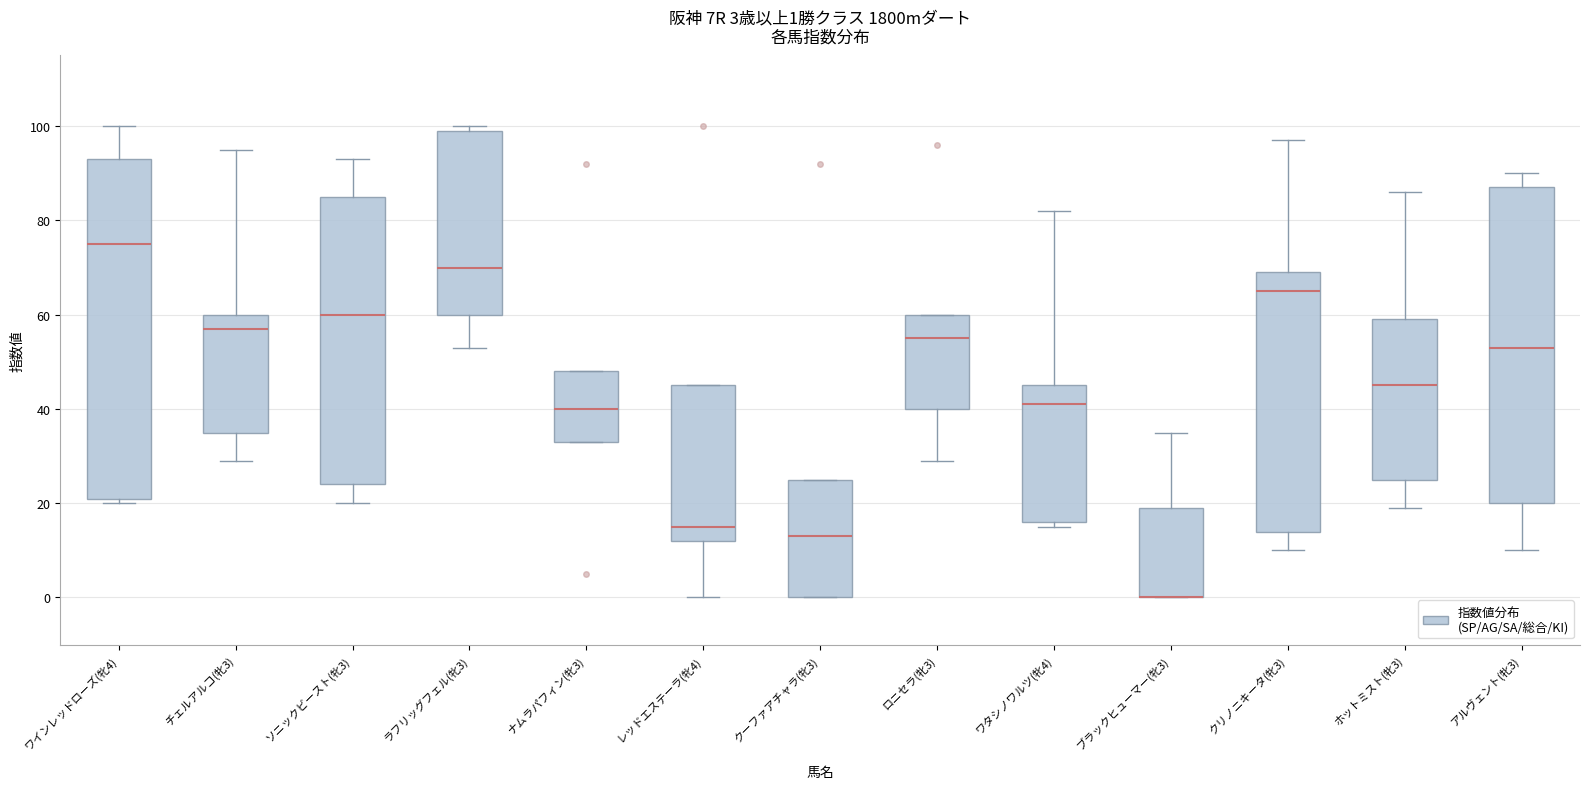

Which box is the tallest, from its lower edge to its upper edge?

ワインレッドローズ(牝4)